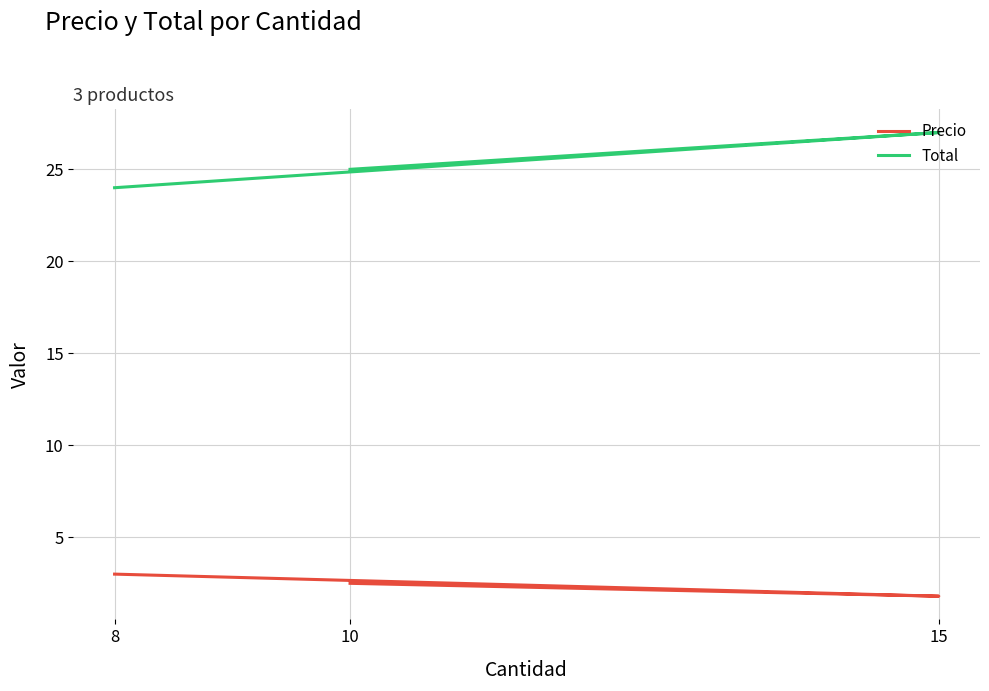

Reading left to right, list all the values displayed in this chart.

Precio: 10=2.5	15=1.8	8=3.0
Total: 10=25.0	15=27.0	8=24.0